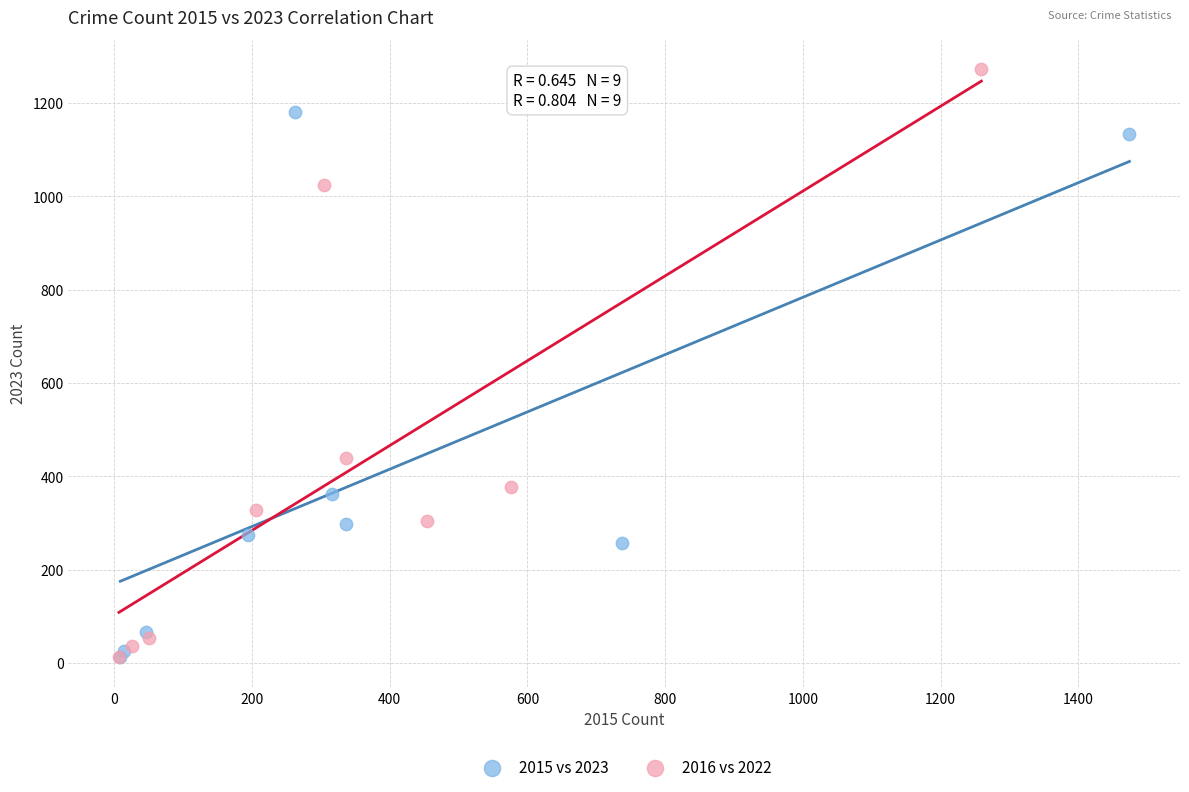

Which series has the widest spread of Y values?

2016 vs 2022